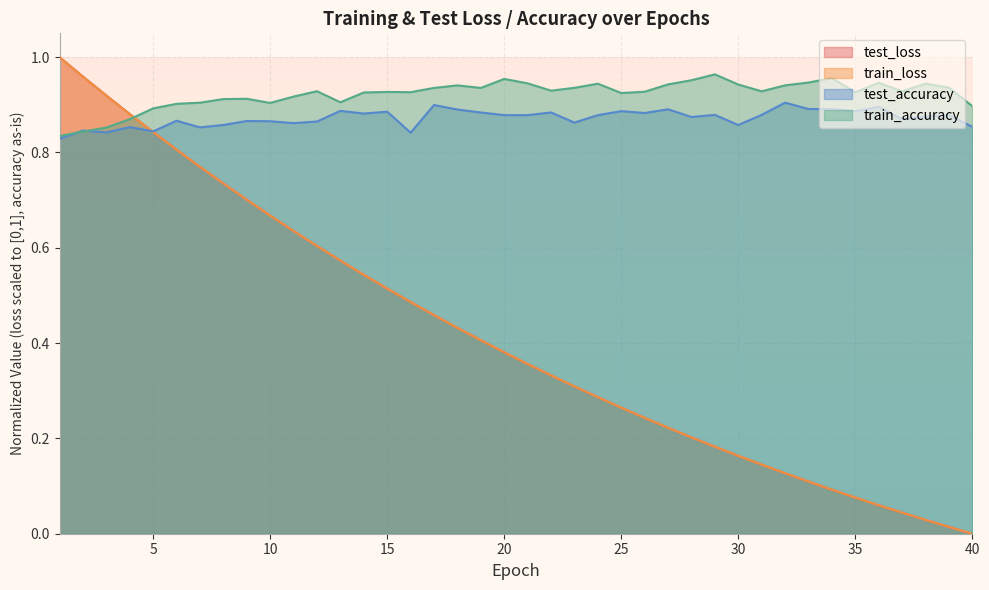

Reading left to right, what are all the values shown in this chart?

test_loss: 1.0	1.0	0.9	0.9	0.8	0.8	0.8	0.7	0.7	0.7	0.6	0.6	0.6	0.5	0.5	0.5	0.5	0.4	0.4	0.4	0.4	0.3	0.3	0.3	0.3	0.2	0.2	0.2	0.2	0.2	0.1	0.1	0.1	0.1	0.1	0.1	0.0	0.0	0.0	0.0
train_loss: 1.0	1.0	0.9	0.9	0.8	0.8	0.8	0.7	0.7	0.7	0.6	0.6	0.6	0.5	0.5	0.5	0.5	0.4	0.4	0.4	0.4	0.3	0.3	0.3	0.3	0.2	0.2	0.2	0.2	0.2	0.1	0.1	0.1	0.1	0.1	0.1	0.0	0.0	0.0	0.0
test_accuracy: 0.8	0.8	0.8	0.9	0.8	0.9	0.9	0.9	0.9	0.9	0.9	0.9	0.9	0.9	0.9	0.8	0.9	0.9	0.9	0.9	0.9	0.9	0.9	0.9	0.9	0.9	0.9	0.9	0.9	0.9	0.9	0.9	0.9	0.9	0.9	0.9	0.9	0.9	0.9	0.9
train_accuracy: 0.8	0.8	0.9	0.9	0.9	0.9	0.9	0.9	0.9	0.9	0.9	0.9	0.9	0.9	0.9	0.9	0.9	0.9	0.9	1.0	0.9	0.9	0.9	0.9	0.9	0.9	0.9	1.0	1.0	0.9	0.9	0.9	0.9	1.0	0.9	0.9	0.9	0.9	0.9	0.9